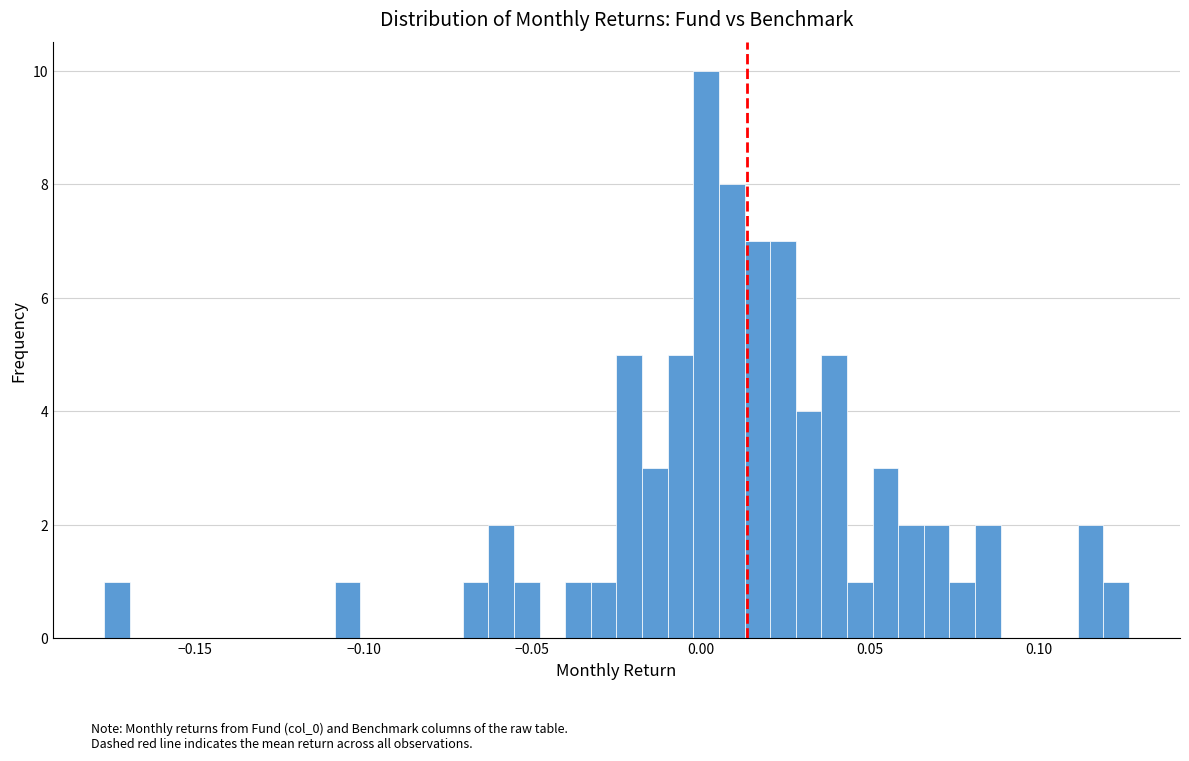

Around what value on the x-axis is the tallest bar? Give the approximate position of its centre, as read against the axis.

0.000